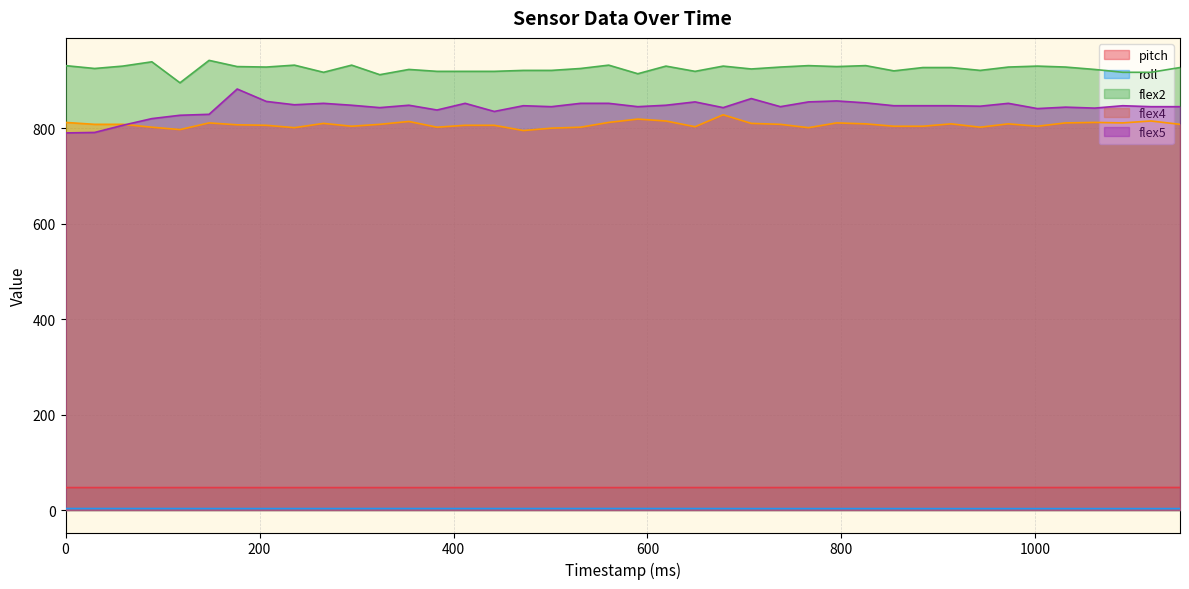

True or false: flex5 and flex2 cross at least once.

False